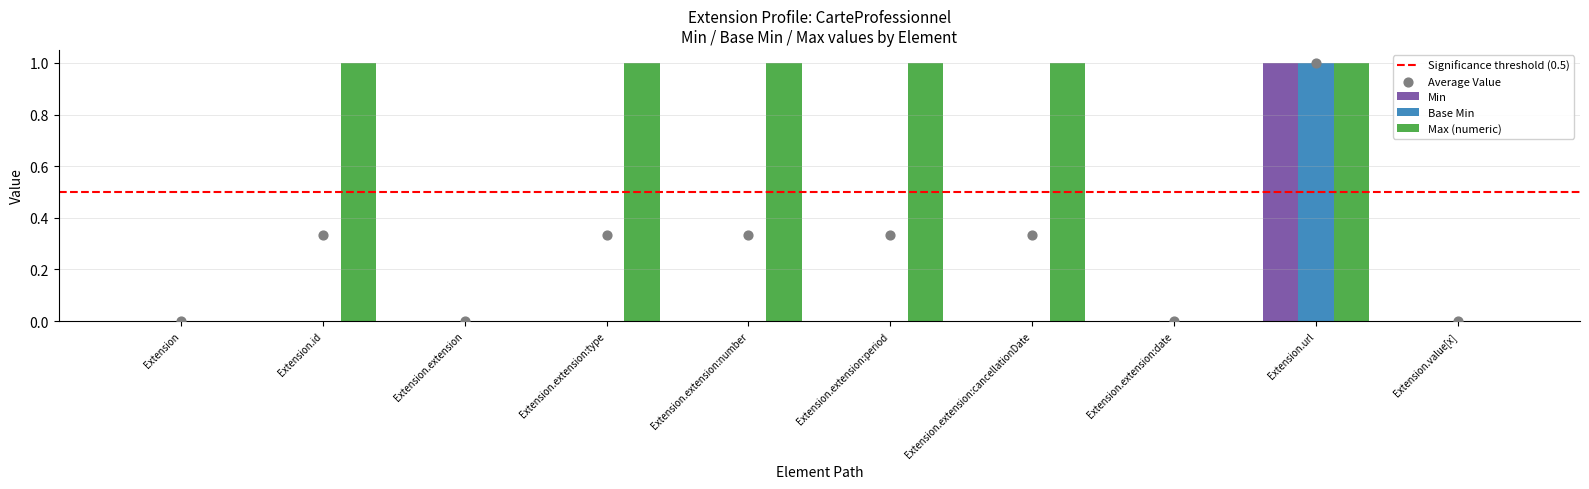

Which series has the largest total across all categories?

Max (numeric)